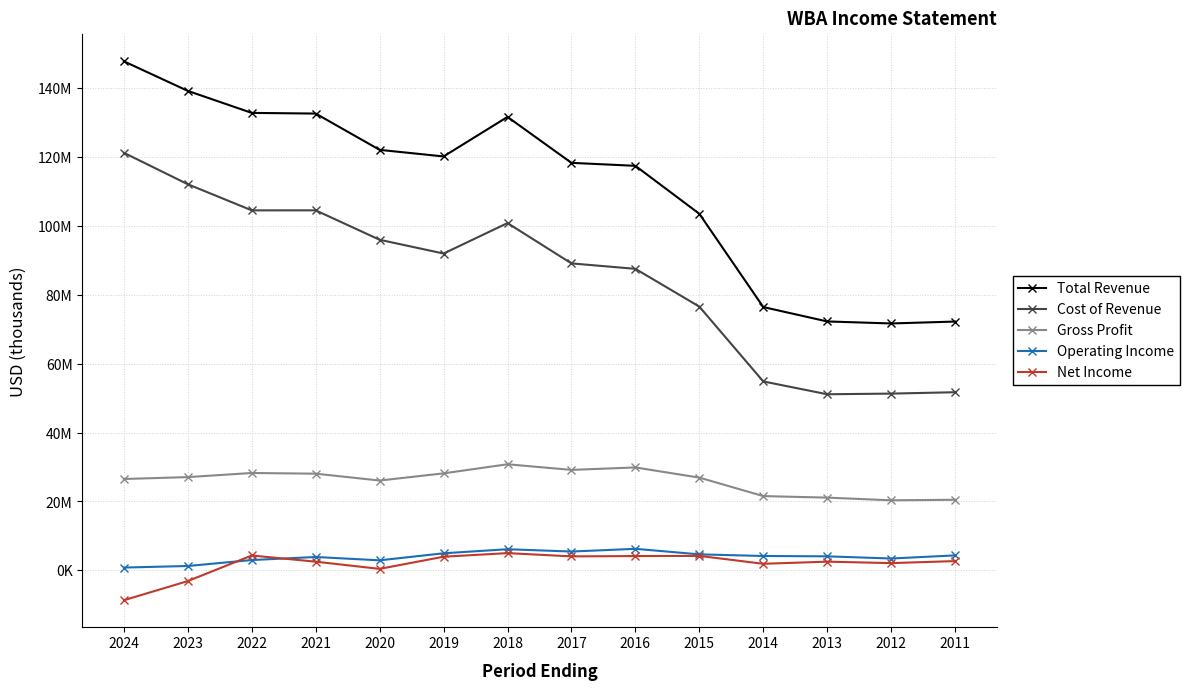

The value of Gross Profit at 2020 is 26077000. True or false?

True